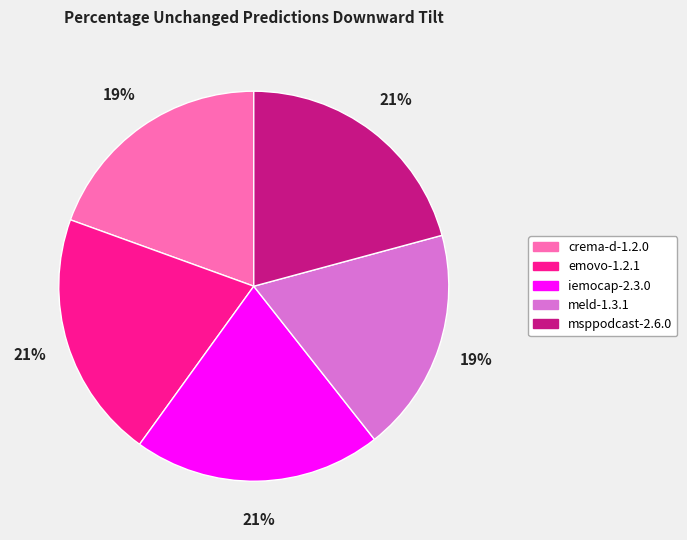

Is it true that meld-1.3.1 is 19% of the pie?

True